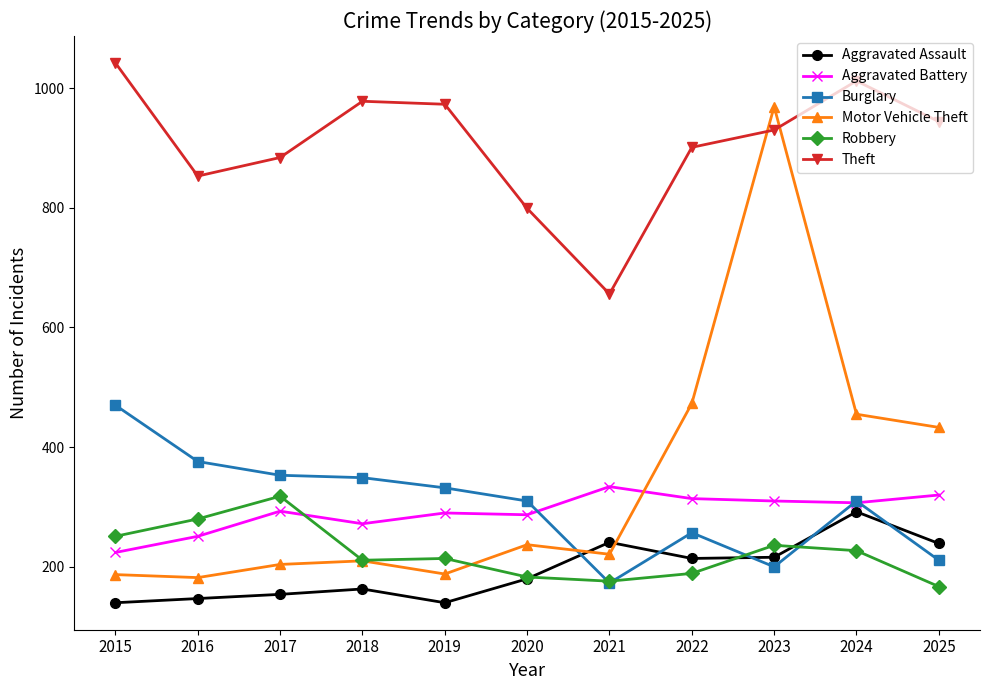

What is the difference between the maximum and second lowest values in the Theft series?

243